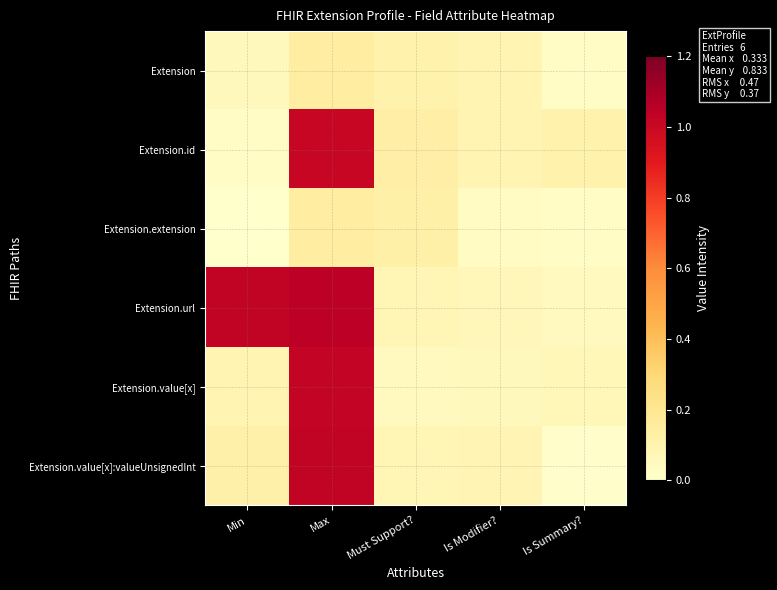

Reading right to left, transcribe all the data shown in this chart.

Extension: Is Summary?=0.0	Is Modifier?=0.1	Must Support?=0.1	Max=0.1	Min=0.1
Extension.id: Is Summary?=0.1	Is Modifier?=0.1	Must Support?=0.1	Max=1.0	Min=0.0
Extension.extension: Is Summary?=0.0	Is Modifier?=0.0	Must Support?=0.1	Max=0.1	Min=0.0
Extension.url: Is Summary?=0.0	Is Modifier?=0.1	Must Support?=0.1	Max=1.0	Min=1.0
Extension.value[x]: Is Summary?=0.1	Is Modifier?=0.1	Must Support?=0.0	Max=1.0	Min=0.1
Extension.value[x]:valueUnsignedInt: Is Summary?=0.0	Is Modifier?=0.1	Must Support?=0.1	Max=1.0	Min=0.1